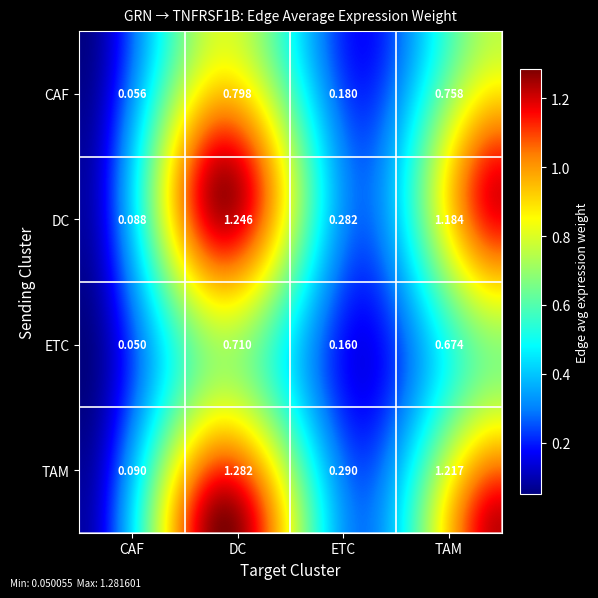

What is the total value across all series at TAM?

3.8